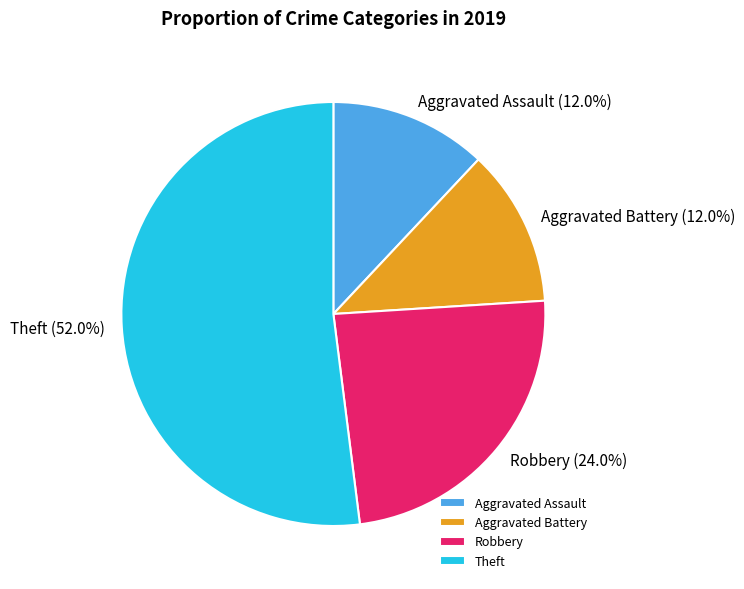

Is it true that Robbery is 30% of the pie?

False